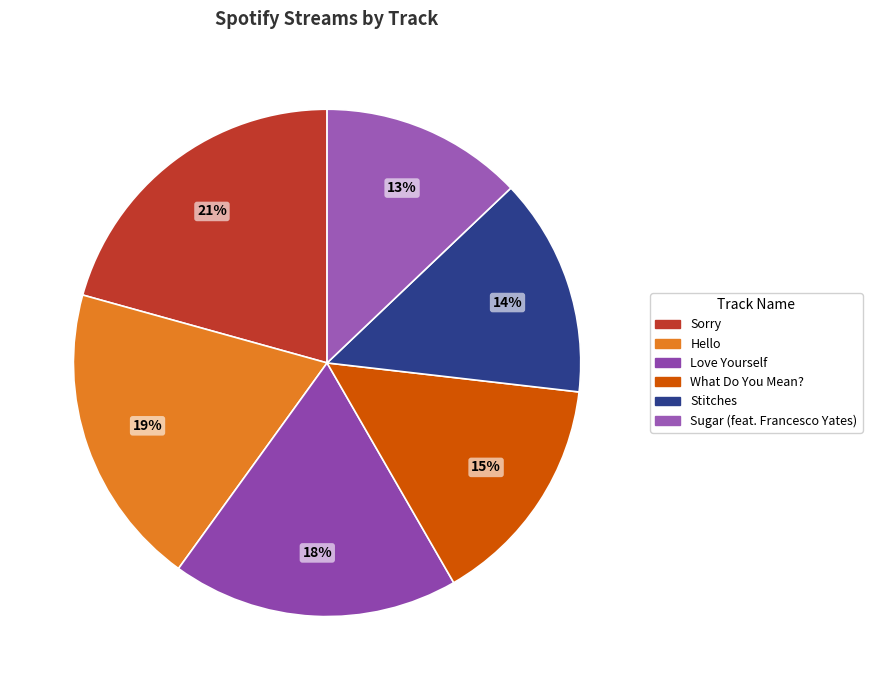

True or false: Sugar (feat. Francesco Yates) accounts for 13% of the total.

True